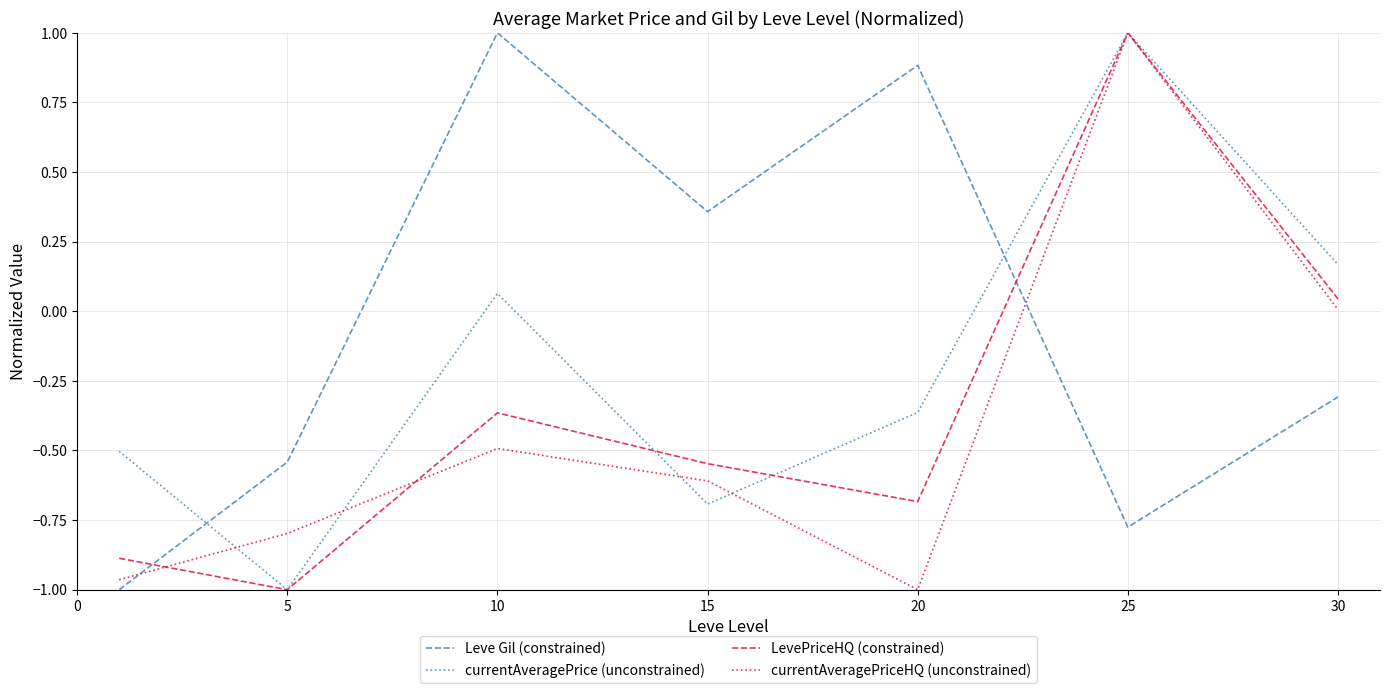

After their last crossing, which series has the higher values: Leve Gil (constrained) or currentAveragePriceHQ (unconstrained)?

currentAveragePriceHQ (unconstrained)